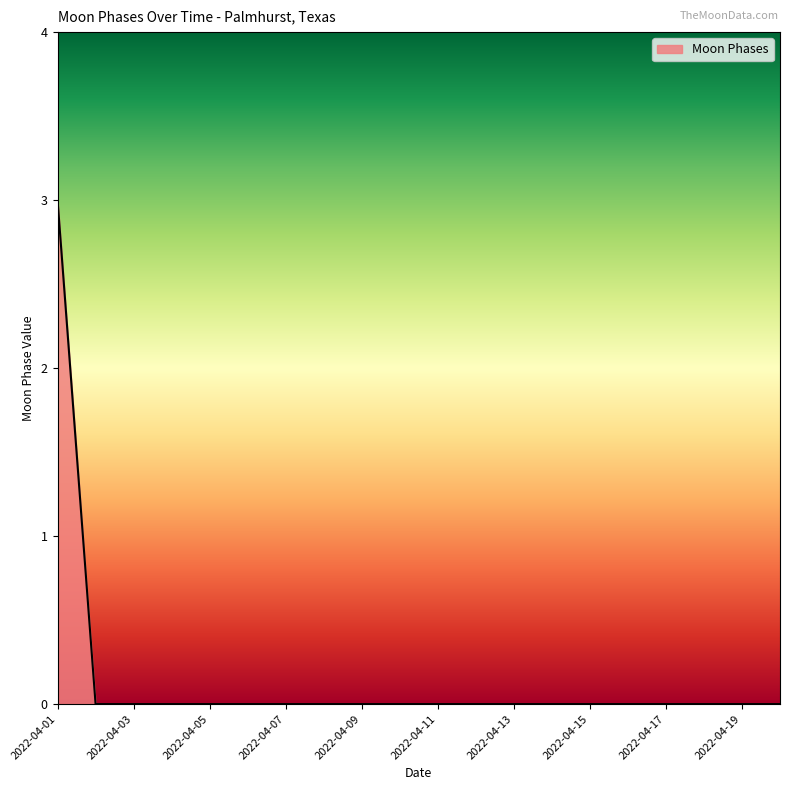

What is the greatest value displayed?

3